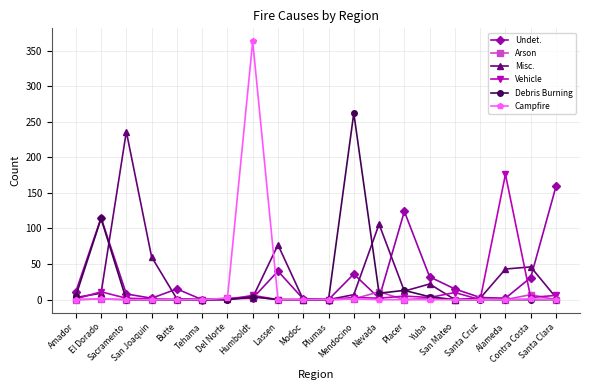

What is the maximum value shown in the chart?

363